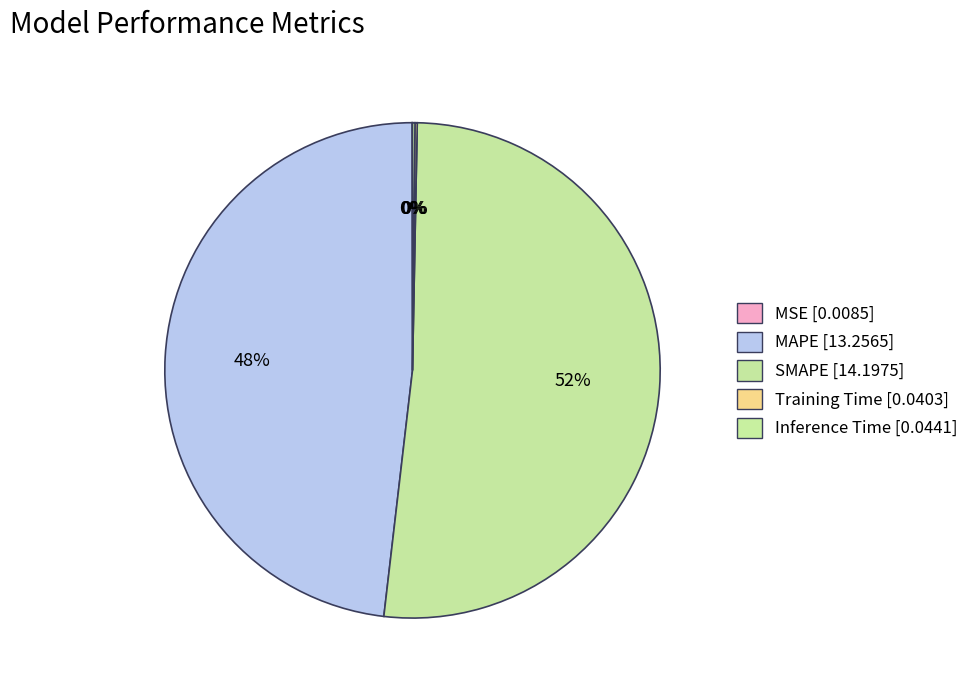

The Inference Time slice represents 0% of the pie. True or false?

True